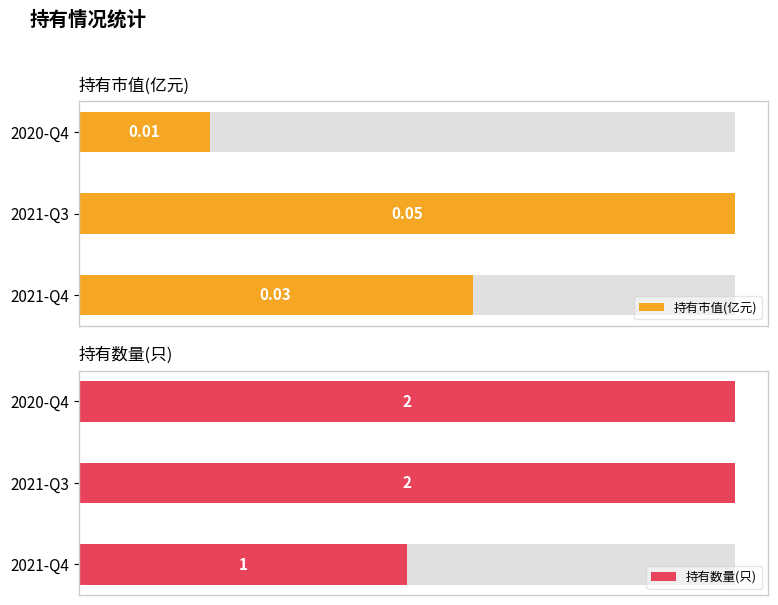

Does the chart contain any negative values?

No